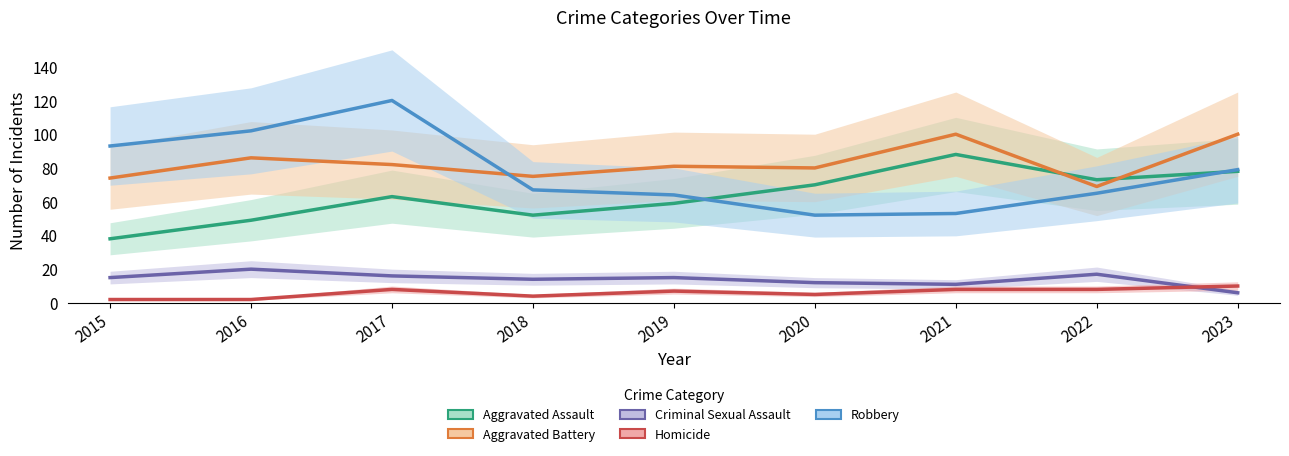

In Robbery, how many points are higher than both neighbors (excluding endpoints)?

1